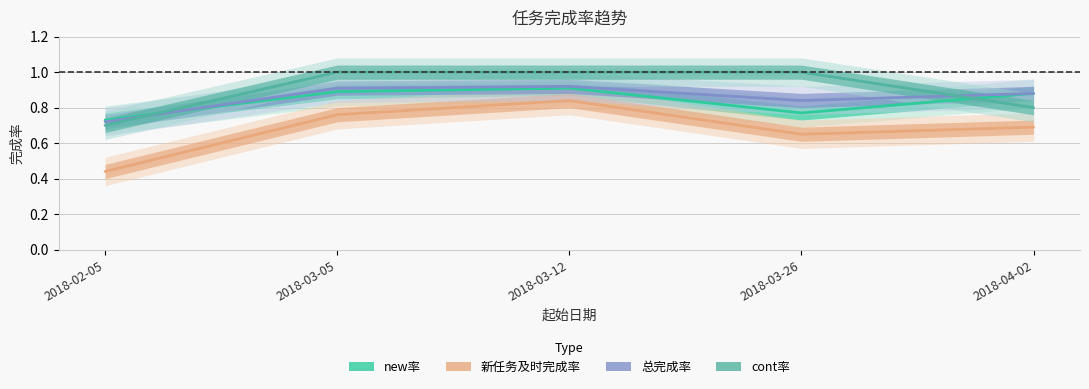

Rank the series at 2018-03-05 from highest to lowest value.

cont率, 总完成率, new率, 新任务及时完成率